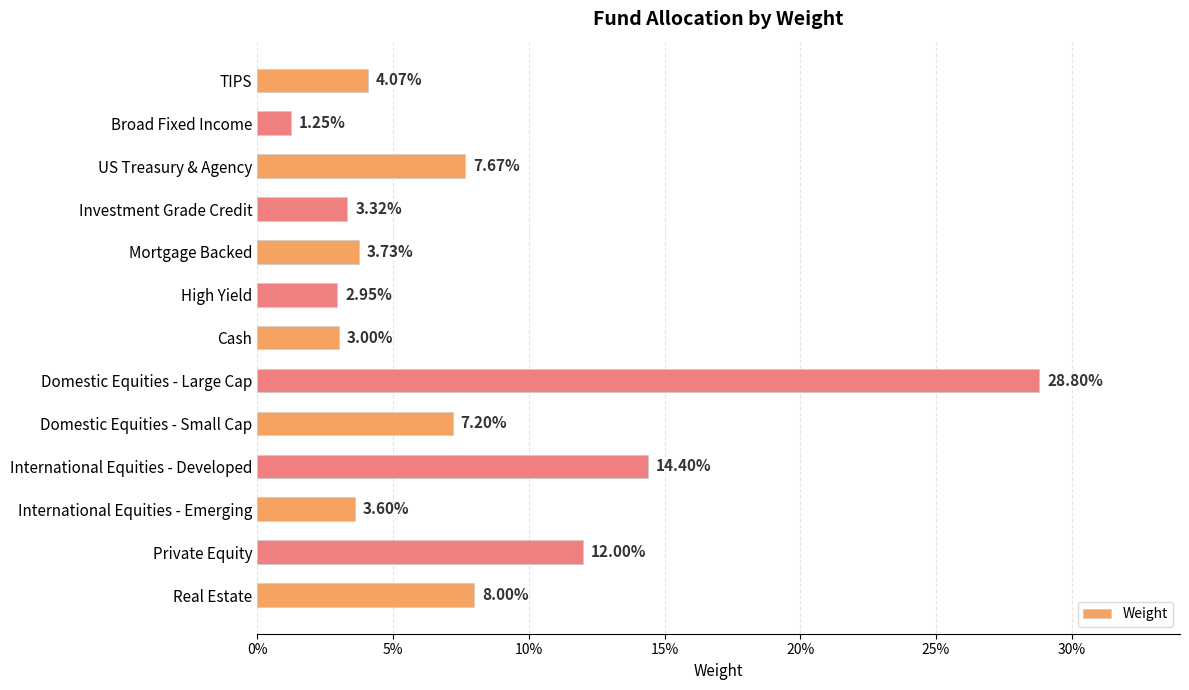

What is the average value?

0.1